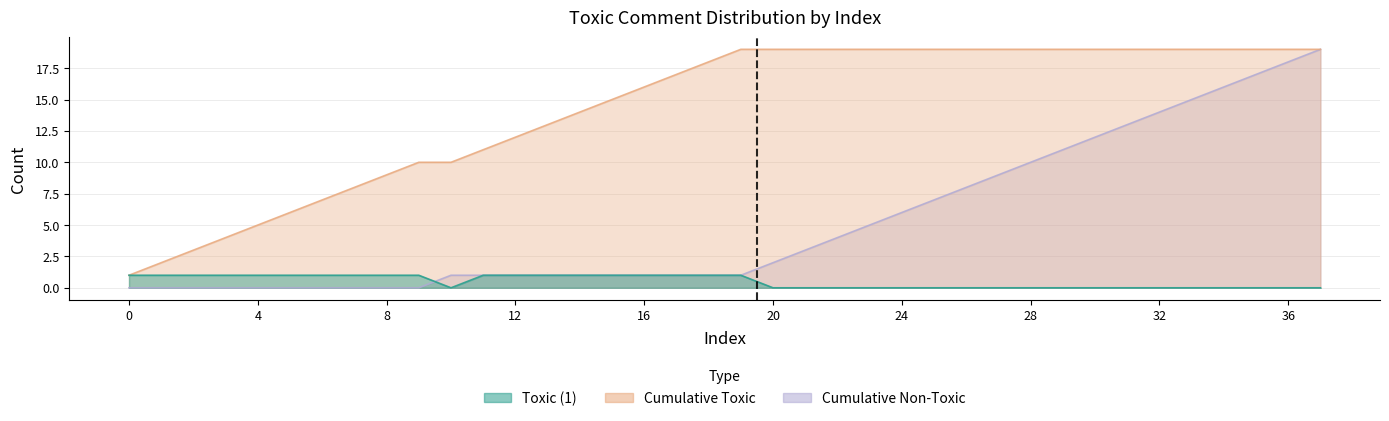

Is it true that Cumulative Non-Toxic equals 0 at 13?

False